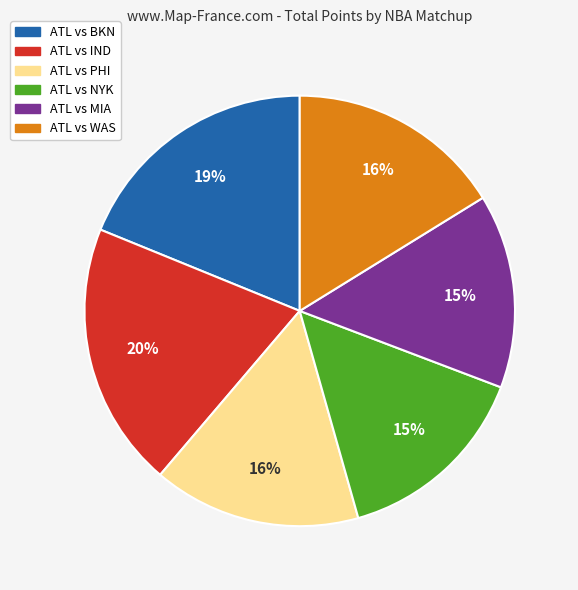

To the nearest percent, what portion does ATL vs NYK represent?

15%